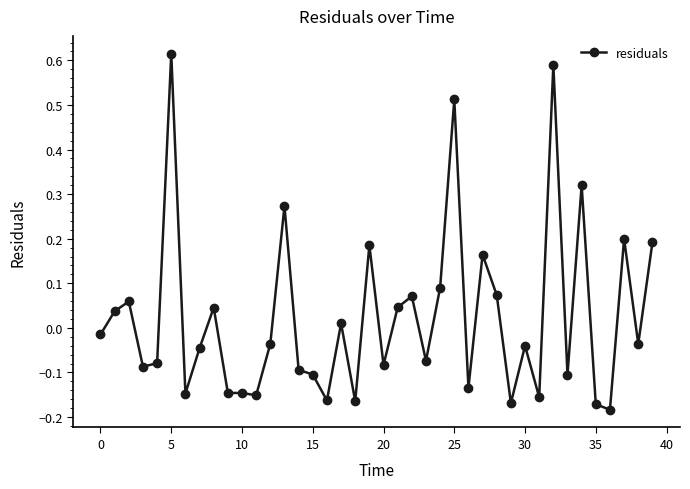

What is the difference between the second highest and minimum values?

0.8